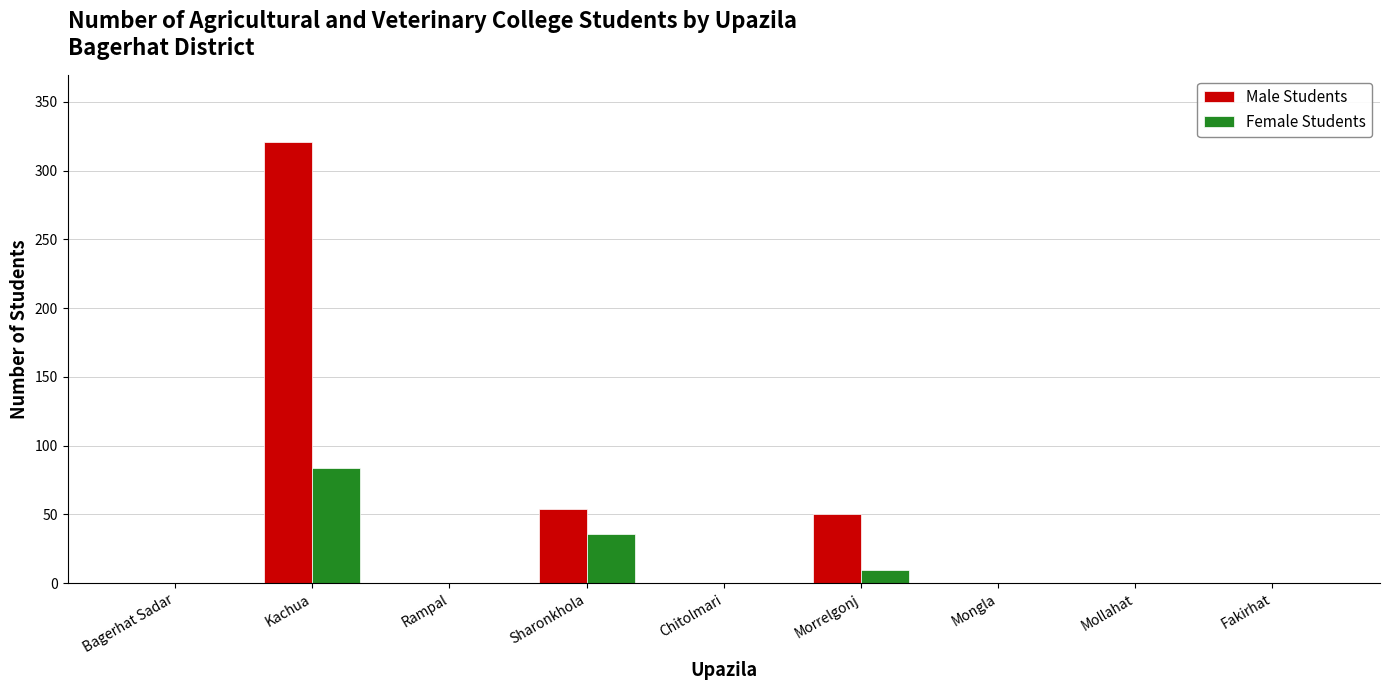

Where is Female Students nearest to the value 42?

Sharonkhola